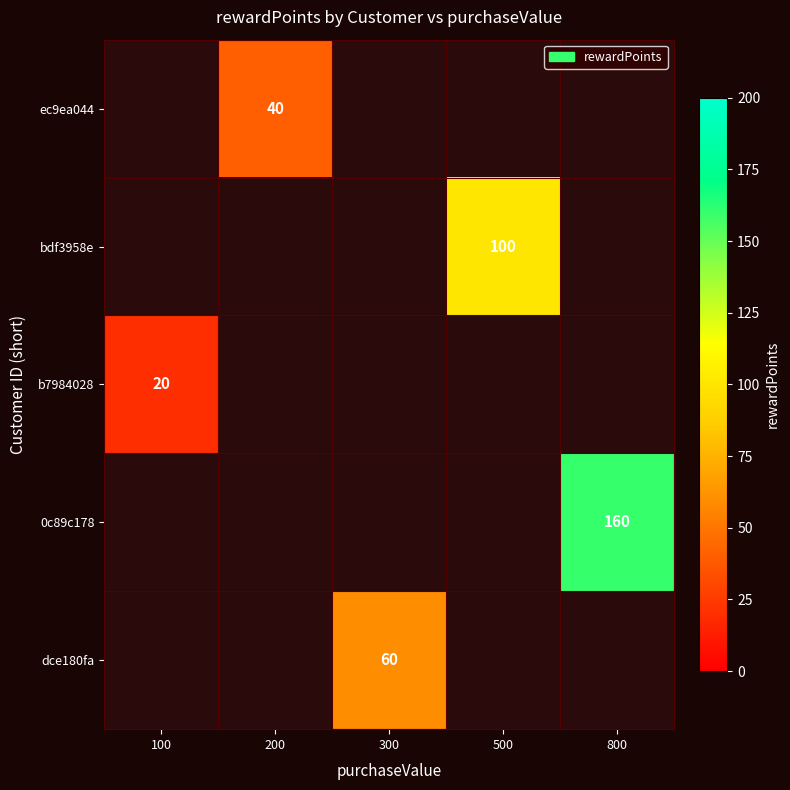

Is it true that ec9ea044 equals 40 at 200?

True